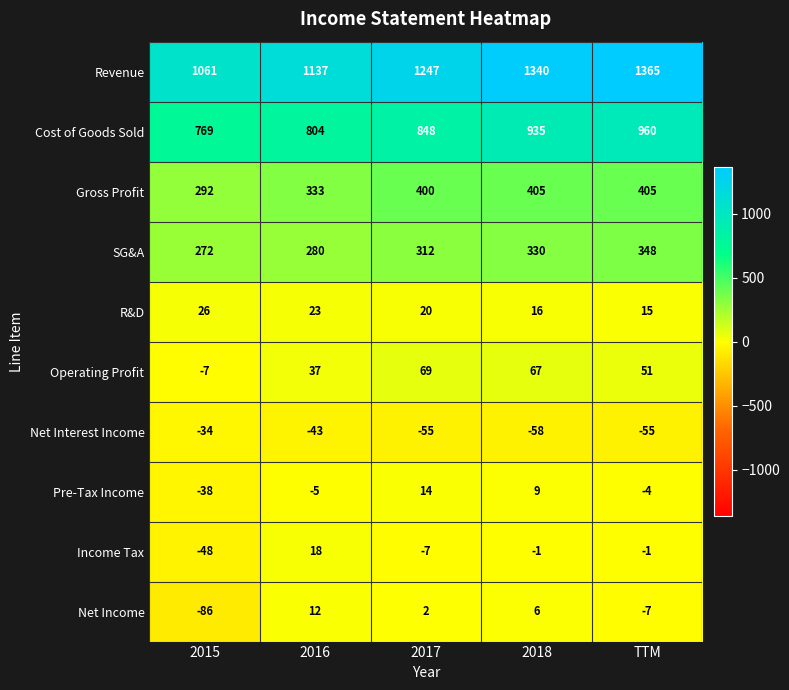

What is the minimum value shown in the chart?

-86